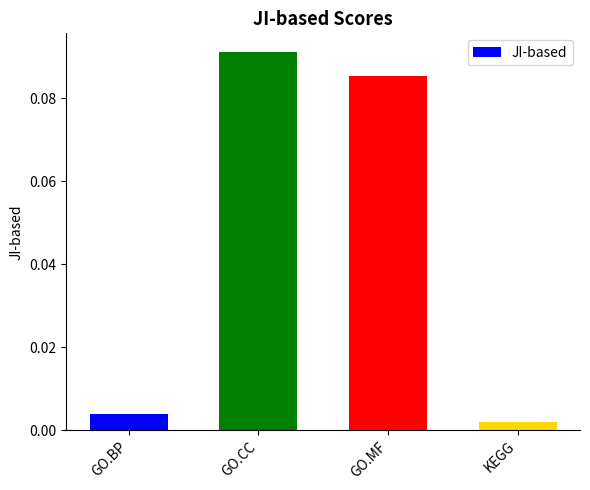

What position from the right is GO.MF?

2